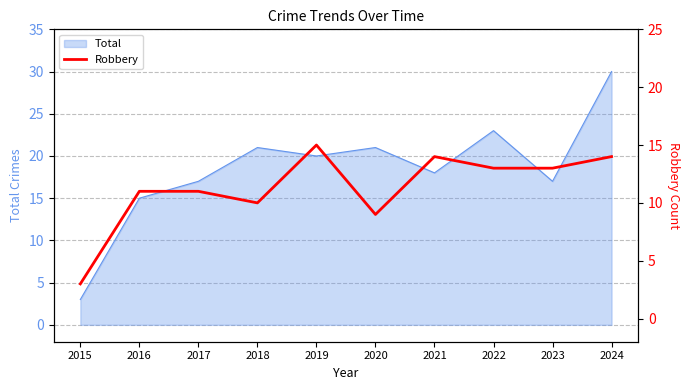

At which label does the data first exceed 13?

2019